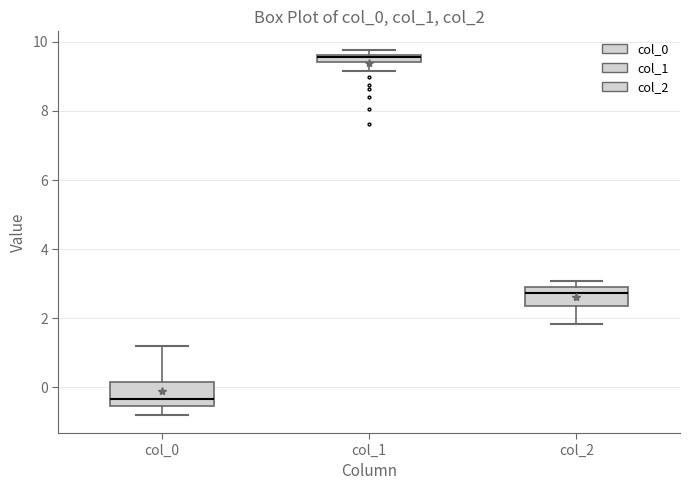

Where is the lower edge of the box for col_1 on the y-axis? The values are not printed on the chart, so give them approximately, as read against the axis.

9.4